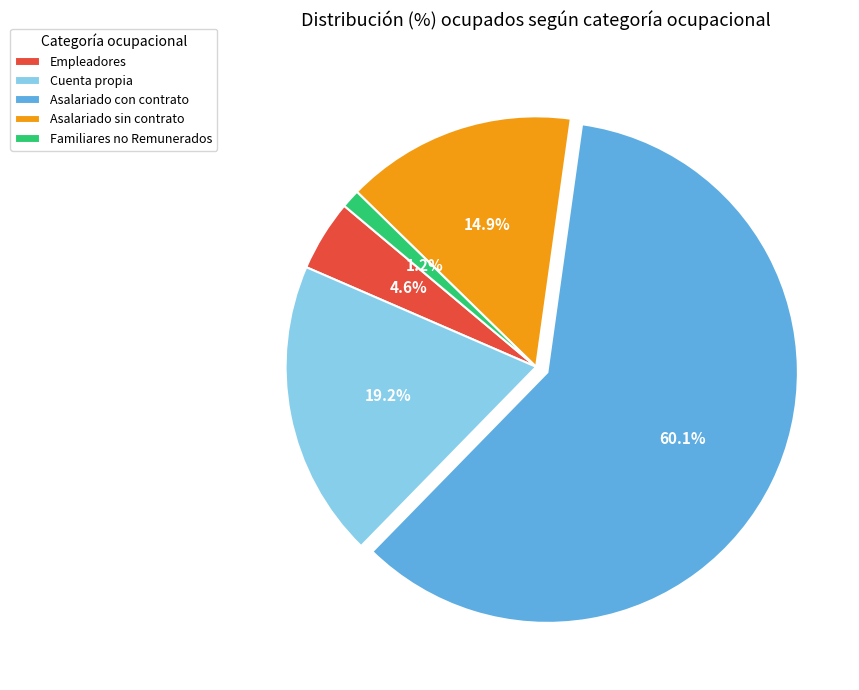

How many segments does this pie chart have?

5